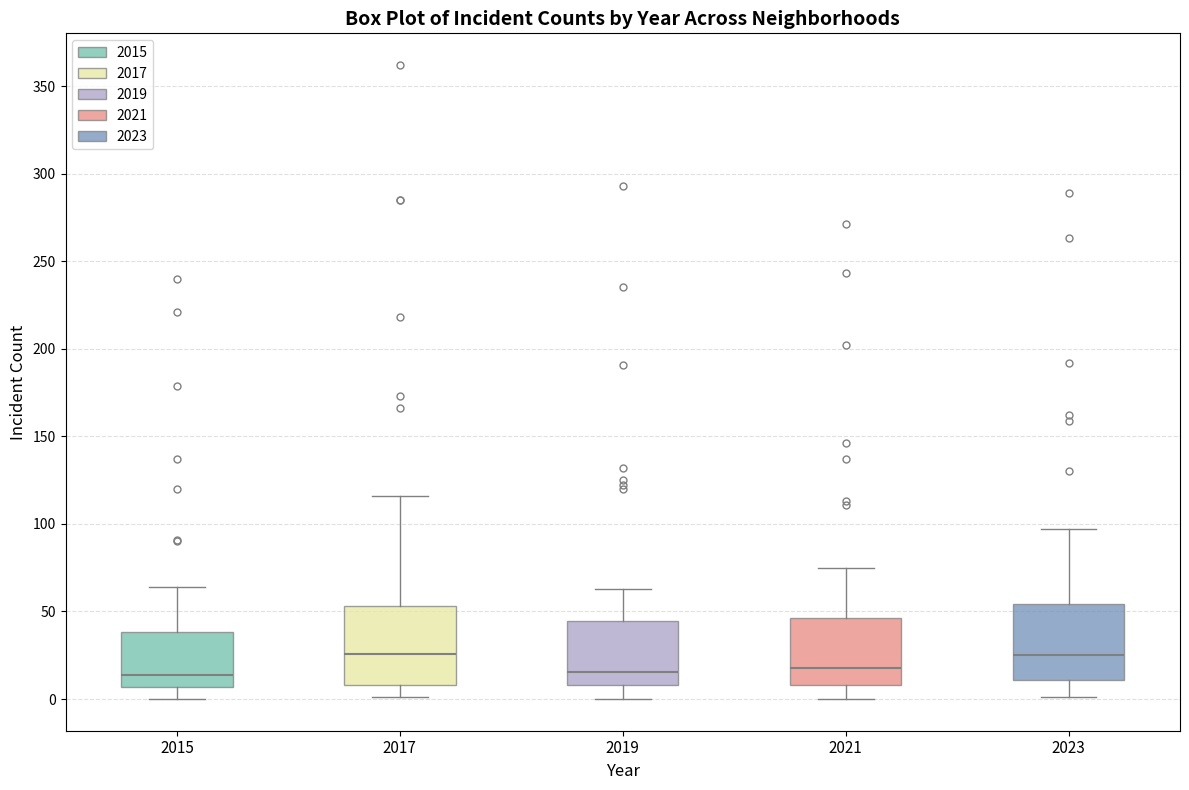

Reading left to right, transcribe this box plot: for each box, give where its median line is, the range the box spans, and where its two whiskers end, as read against the y-axis. The values are not printed on the chart, so give them approximately, as read against the axis.

2015: median 15, box 5 to 40, whiskers 0 to 65
2017: median 25, box 10 to 55, whiskers 0 to 115
2019: median 15, box 10 to 45, whiskers 0 to 65
2021: median 20, box 10 to 45, whiskers 0 to 75
2023: median 25, box 10 to 55, whiskers 0 to 95